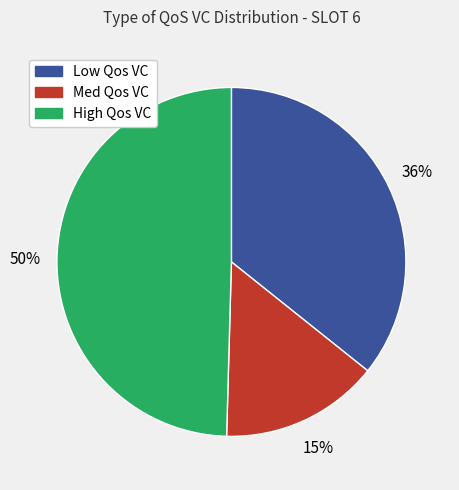

Which category has the smallest portion of the pie?

Med Qos VC